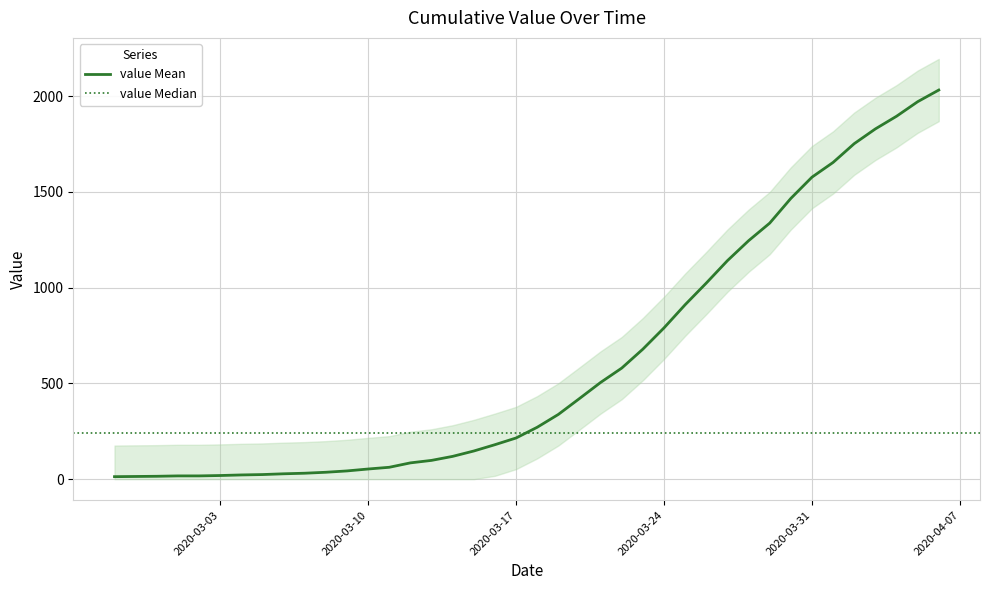

The value at 2020-03-28 is 745. True or false?

False